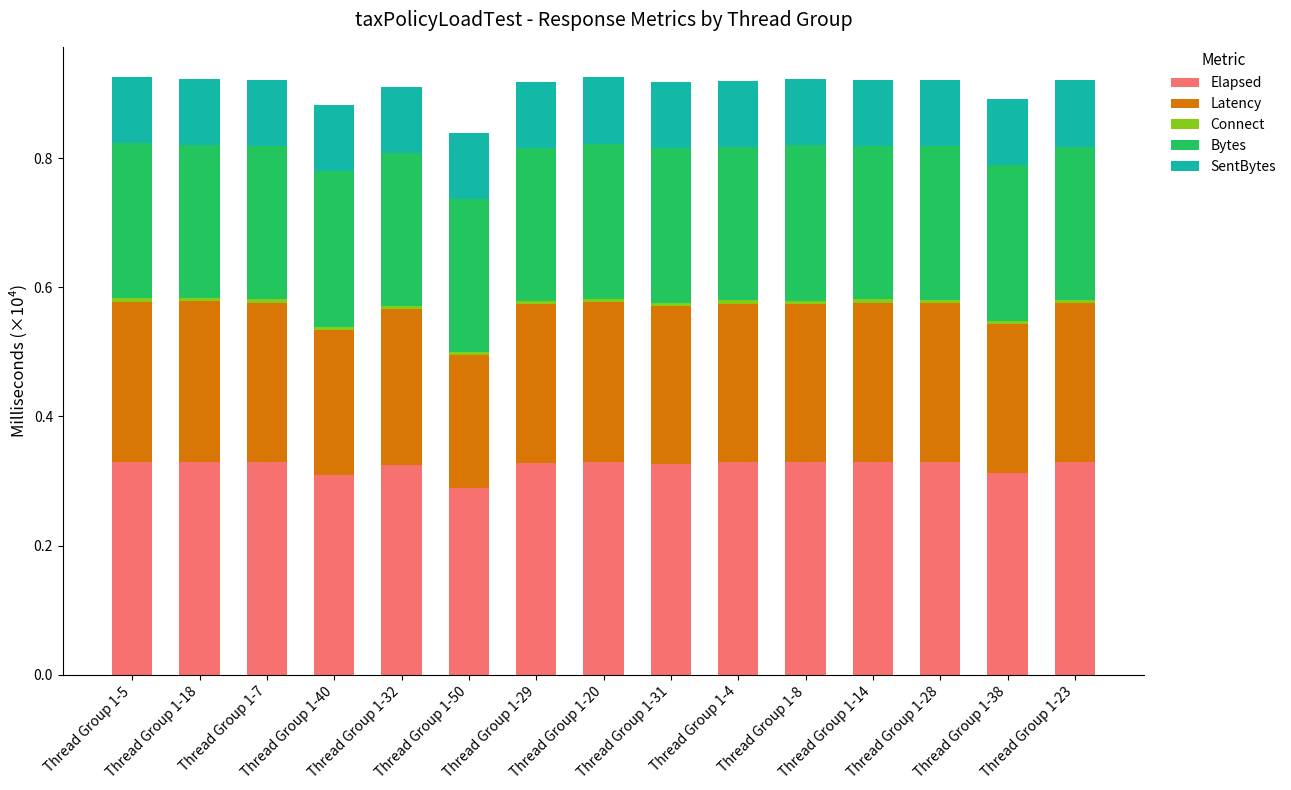

What is the sum of all Elapsed values?

4.9